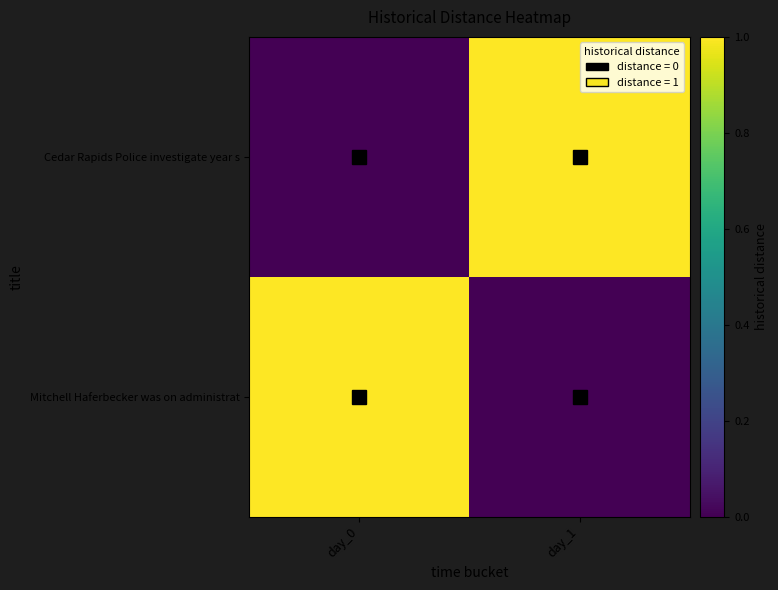

Between day_1 and day_0, which is larger?

day_1